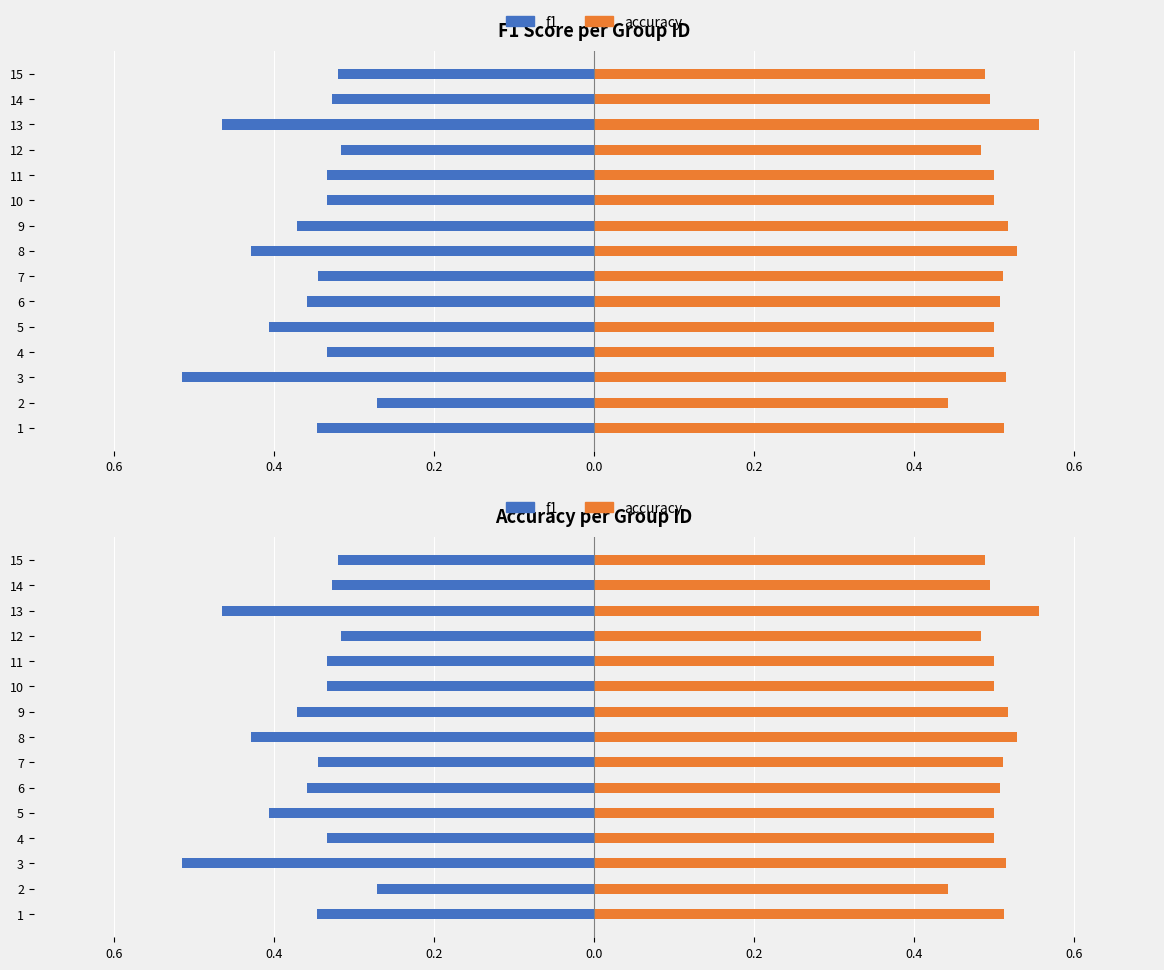

Between 11 and 13, which series saw the biggest shift?

f1